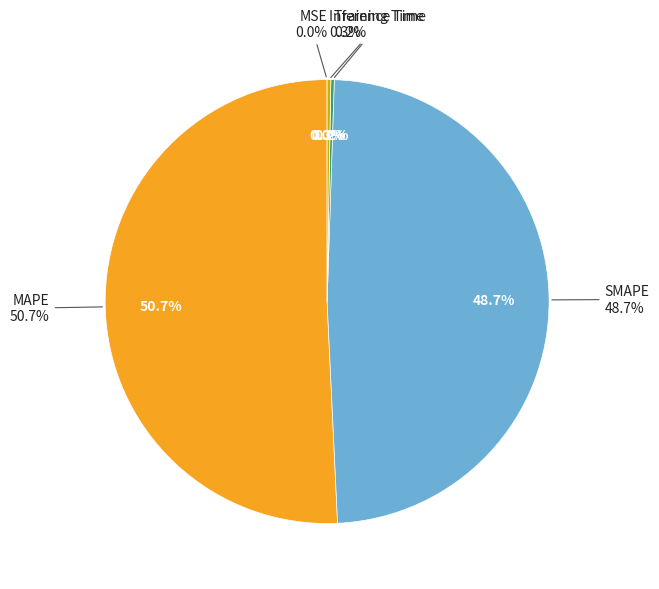

Do Inference Time and Training Time together represent more than half of the pie?

No